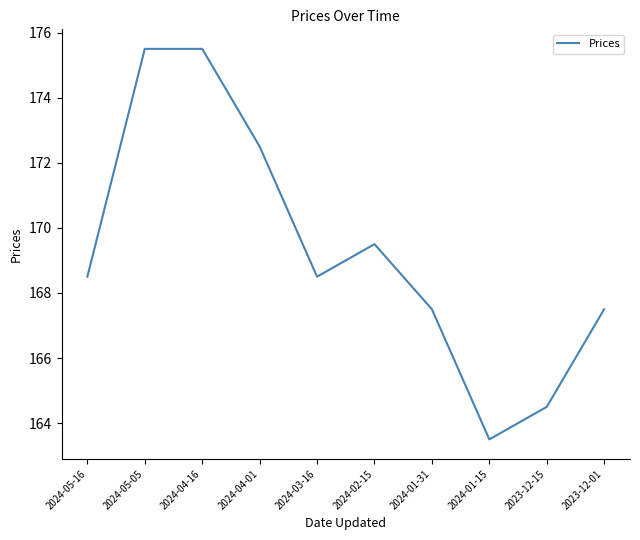

Where is the first local minimum?

2024-03-16